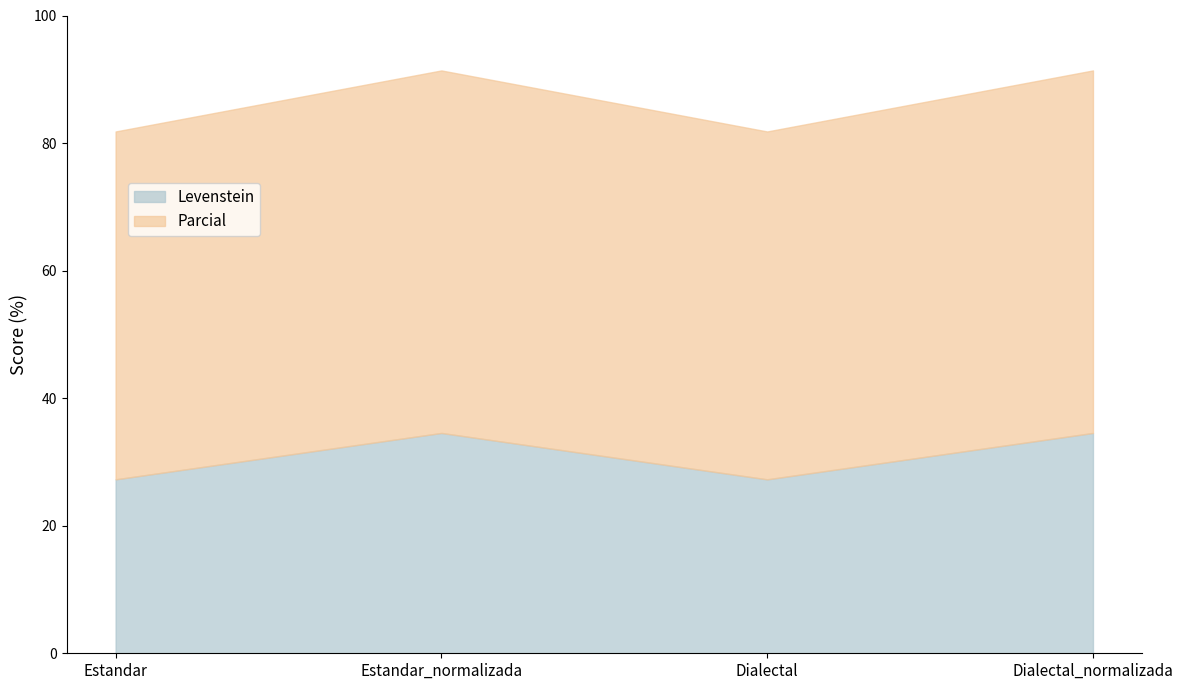

What is the difference between the second highest and minimum values in the Levenstein series?

7.3